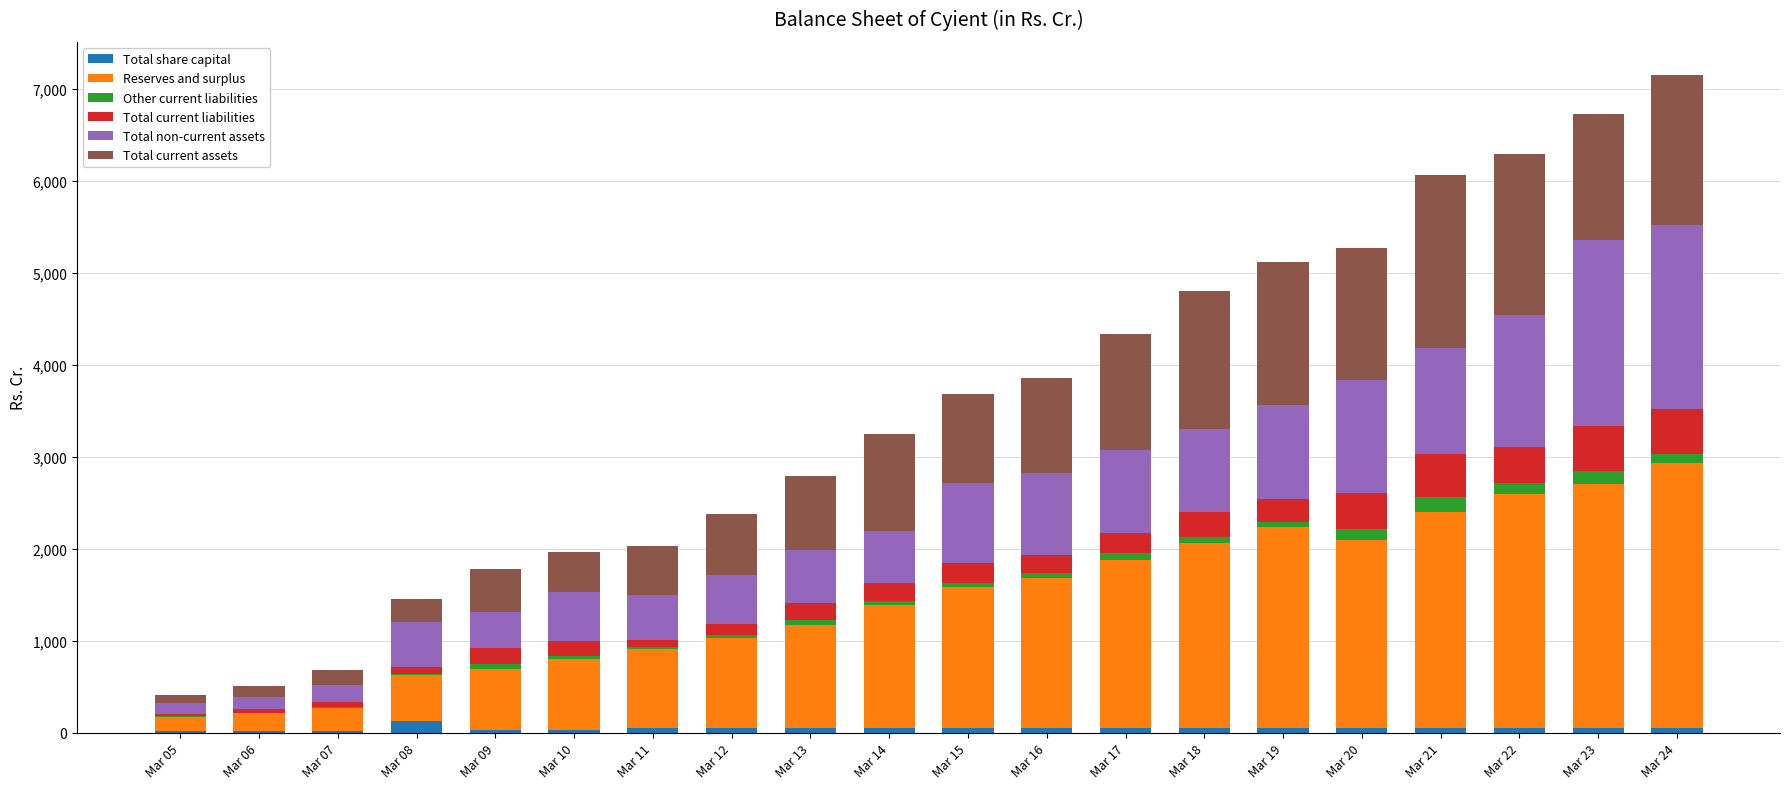

Which has a higher value, Mar 10 or Mar 15?

Mar 15